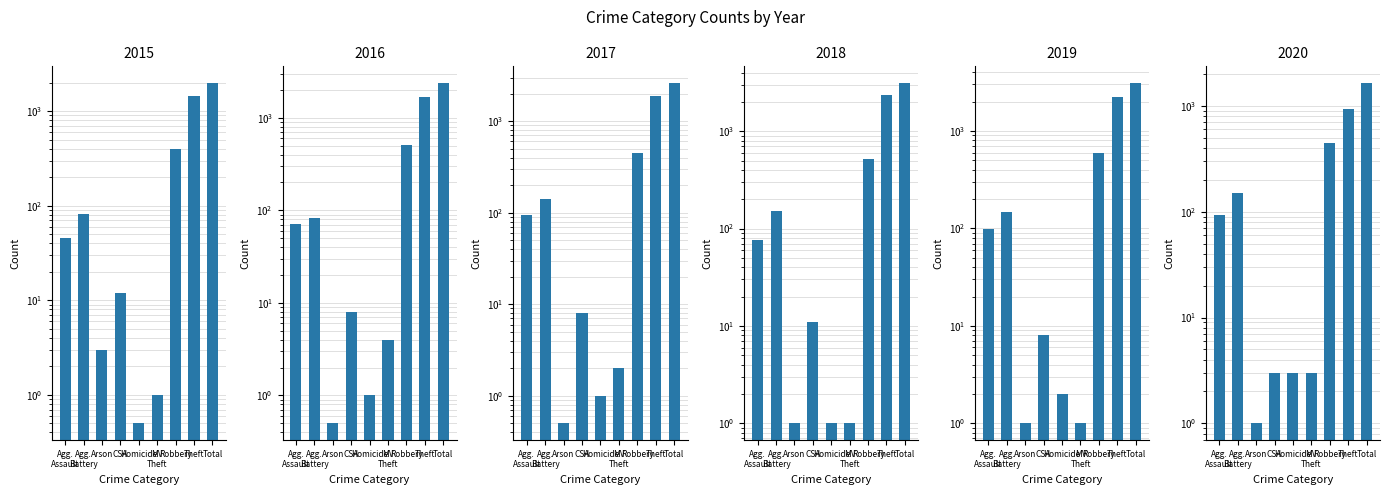

The 2020 series shows 46.7 at Agg. Battery. True or false?

False